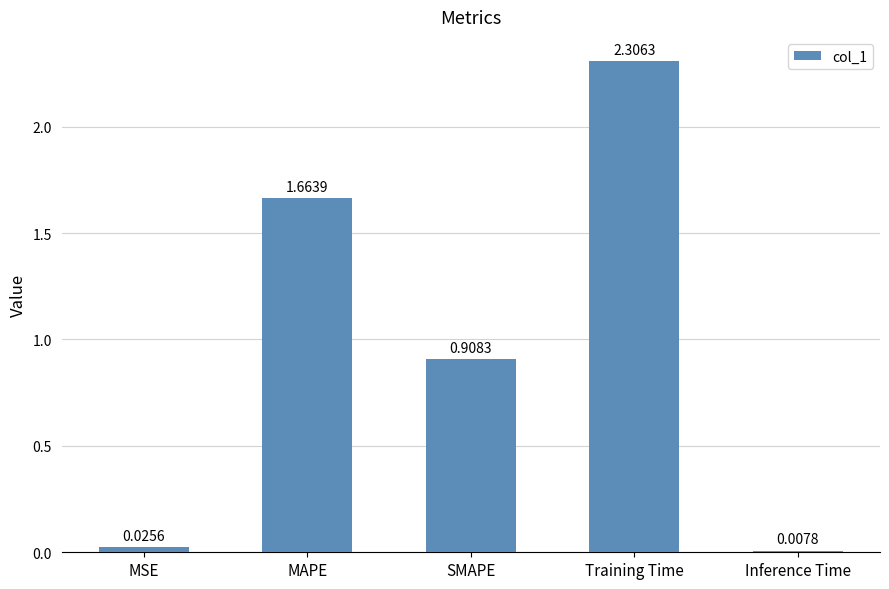

What is the sum of the values at MAPE and Training Time?

4.0